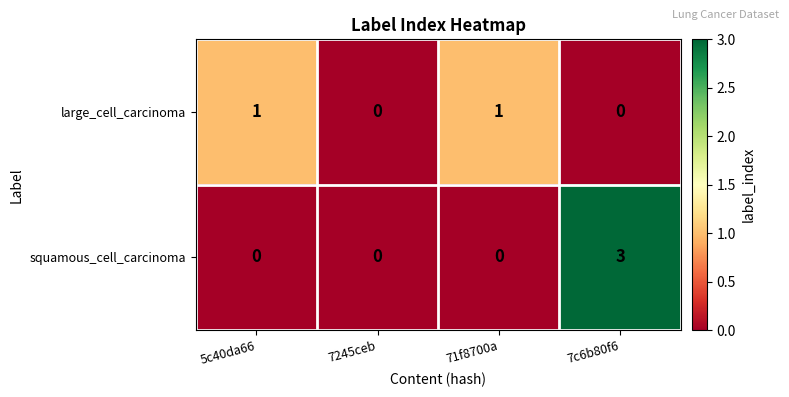

Reading right to left, extract all data points from this chart.

large_cell_carcinoma: 7c6b80f6=0	71f8700a=1	7245ceb=0	5c40da66=1
squamous_cell_carcinoma: 7c6b80f6=3	71f8700a=0	7245ceb=0	5c40da66=0